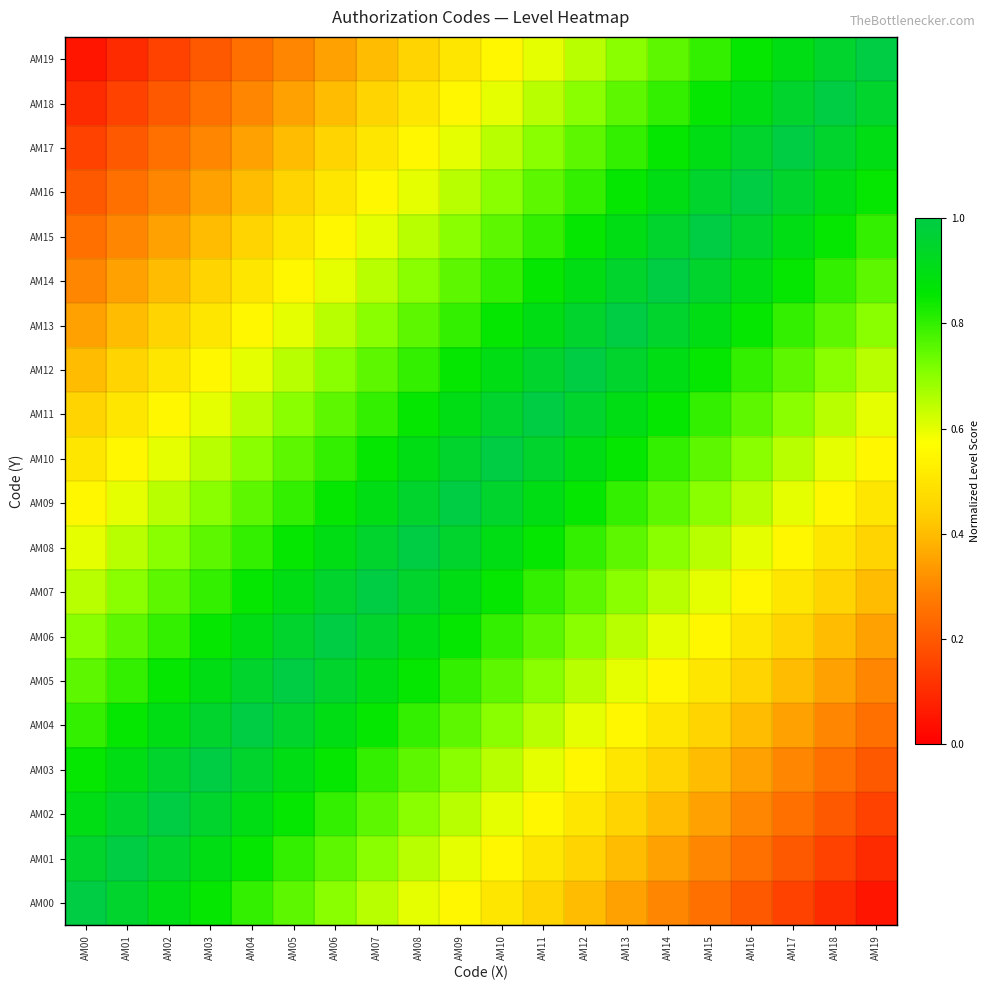

Reading right to left, what are all the values shown in this chart?

AM00: AM19=0.1	AM18=0.1	AM17=0.2	AM16=0.2	AM15=0.2	AM14=0.3	AM13=0.3	AM12=0.4	AM11=0.4	AM10=0.5	AM09=0.6	AM08=0.6	AM07=0.7	AM06=0.7	AM05=0.8	AM04=0.8	AM03=0.8	AM02=0.9	AM01=0.9	AM00=1.0
AM01: AM19=0.1	AM18=0.2	AM17=0.2	AM16=0.2	AM15=0.3	AM14=0.3	AM13=0.4	AM12=0.4	AM11=0.5	AM10=0.6	AM09=0.6	AM08=0.7	AM07=0.7	AM06=0.8	AM05=0.8	AM04=0.8	AM03=0.9	AM02=0.9	AM01=1.0	AM00=0.9
AM02: AM19=0.2	AM18=0.2	AM17=0.2	AM16=0.3	AM15=0.3	AM14=0.4	AM13=0.4	AM12=0.5	AM11=0.6	AM10=0.6	AM09=0.7	AM08=0.7	AM07=0.8	AM06=0.8	AM05=0.8	AM04=0.9	AM03=0.9	AM02=1.0	AM01=0.9	AM00=0.9
AM03: AM19=0.2	AM18=0.2	AM17=0.3	AM16=0.3	AM15=0.4	AM14=0.4	AM13=0.5	AM12=0.6	AM11=0.6	AM10=0.7	AM09=0.7	AM08=0.8	AM07=0.8	AM06=0.8	AM05=0.9	AM04=0.9	AM03=1.0	AM02=0.9	AM01=0.9	AM00=0.8
AM04: AM19=0.2	AM18=0.3	AM17=0.3	AM16=0.4	AM15=0.4	AM14=0.5	AM13=0.6	AM12=0.6	AM11=0.7	AM10=0.7	AM09=0.8	AM08=0.8	AM07=0.8	AM06=0.9	AM05=0.9	AM04=1.0	AM03=0.9	AM02=0.9	AM01=0.8	AM00=0.8
AM05: AM19=0.3	AM18=0.3	AM17=0.4	AM16=0.4	AM15=0.5	AM14=0.6	AM13=0.6	AM12=0.7	AM11=0.7	AM10=0.8	AM09=0.8	AM08=0.8	AM07=0.9	AM06=0.9	AM05=1.0	AM04=0.9	AM03=0.9	AM02=0.8	AM01=0.8	AM00=0.8
AM06: AM19=0.3	AM18=0.4	AM17=0.4	AM16=0.5	AM15=0.6	AM14=0.6	AM13=0.7	AM12=0.7	AM11=0.8	AM10=0.8	AM09=0.8	AM08=0.9	AM07=0.9	AM06=1.0	AM05=0.9	AM04=0.9	AM03=0.8	AM02=0.8	AM01=0.8	AM00=0.7
AM07: AM19=0.4	AM18=0.4	AM17=0.5	AM16=0.6	AM15=0.6	AM14=0.7	AM13=0.7	AM12=0.8	AM11=0.8	AM10=0.8	AM09=0.9	AM08=0.9	AM07=1.0	AM06=0.9	AM05=0.9	AM04=0.8	AM03=0.8	AM02=0.8	AM01=0.7	AM00=0.7
AM08: AM19=0.4	AM18=0.5	AM17=0.6	AM16=0.6	AM15=0.7	AM14=0.7	AM13=0.8	AM12=0.8	AM11=0.8	AM10=0.9	AM09=0.9	AM08=1.0	AM07=0.9	AM06=0.9	AM05=0.8	AM04=0.8	AM03=0.8	AM02=0.7	AM01=0.7	AM00=0.6
AM09: AM19=0.5	AM18=0.6	AM17=0.6	AM16=0.7	AM15=0.7	AM14=0.8	AM13=0.8	AM12=0.8	AM11=0.9	AM10=0.9	AM09=1.0	AM08=0.9	AM07=0.9	AM06=0.8	AM05=0.8	AM04=0.8	AM03=0.7	AM02=0.7	AM01=0.6	AM00=0.6
AM10: AM19=0.6	AM18=0.6	AM17=0.7	AM16=0.7	AM15=0.8	AM14=0.8	AM13=0.8	AM12=0.9	AM11=0.9	AM10=1.0	AM09=0.9	AM08=0.9	AM07=0.8	AM06=0.8	AM05=0.8	AM04=0.7	AM03=0.7	AM02=0.6	AM01=0.6	AM00=0.5
AM11: AM19=0.6	AM18=0.7	AM17=0.7	AM16=0.8	AM15=0.8	AM14=0.8	AM13=0.9	AM12=0.9	AM11=1.0	AM10=0.9	AM09=0.9	AM08=0.8	AM07=0.8	AM06=0.8	AM05=0.7	AM04=0.7	AM03=0.6	AM02=0.6	AM01=0.5	AM00=0.4
AM12: AM19=0.7	AM18=0.7	AM17=0.8	AM16=0.8	AM15=0.8	AM14=0.9	AM13=0.9	AM12=1.0	AM11=0.9	AM10=0.9	AM09=0.8	AM08=0.8	AM07=0.8	AM06=0.7	AM05=0.7	AM04=0.6	AM03=0.6	AM02=0.5	AM01=0.4	AM00=0.4
AM13: AM19=0.7	AM18=0.8	AM17=0.8	AM16=0.8	AM15=0.9	AM14=0.9	AM13=1.0	AM12=0.9	AM11=0.9	AM10=0.8	AM09=0.8	AM08=0.8	AM07=0.7	AM06=0.7	AM05=0.6	AM04=0.6	AM03=0.5	AM02=0.4	AM01=0.4	AM00=0.3
AM14: AM19=0.8	AM18=0.8	AM17=0.8	AM16=0.9	AM15=0.9	AM14=1.0	AM13=0.9	AM12=0.9	AM11=0.8	AM10=0.8	AM09=0.8	AM08=0.7	AM07=0.7	AM06=0.6	AM05=0.6	AM04=0.5	AM03=0.4	AM02=0.4	AM01=0.3	AM00=0.3
AM15: AM19=0.8	AM18=0.8	AM17=0.9	AM16=0.9	AM15=1.0	AM14=0.9	AM13=0.9	AM12=0.8	AM11=0.8	AM10=0.8	AM09=0.7	AM08=0.7	AM07=0.6	AM06=0.6	AM05=0.5	AM04=0.4	AM03=0.4	AM02=0.3	AM01=0.3	AM00=0.2
AM16: AM19=0.8	AM18=0.9	AM17=0.9	AM16=1.0	AM15=0.9	AM14=0.9	AM13=0.8	AM12=0.8	AM11=0.8	AM10=0.7	AM09=0.7	AM08=0.6	AM07=0.6	AM06=0.5	AM05=0.4	AM04=0.4	AM03=0.3	AM02=0.3	AM01=0.2	AM00=0.2
AM17: AM19=0.9	AM18=0.9	AM17=1.0	AM16=0.9	AM15=0.9	AM14=0.8	AM13=0.8	AM12=0.8	AM11=0.7	AM10=0.7	AM09=0.6	AM08=0.6	AM07=0.5	AM06=0.4	AM05=0.4	AM04=0.3	AM03=0.3	AM02=0.2	AM01=0.2	AM00=0.2
AM18: AM19=0.9	AM18=1.0	AM17=0.9	AM16=0.9	AM15=0.8	AM14=0.8	AM13=0.8	AM12=0.7	AM11=0.7	AM10=0.6	AM09=0.6	AM08=0.5	AM07=0.4	AM06=0.4	AM05=0.3	AM04=0.3	AM03=0.2	AM02=0.2	AM01=0.2	AM00=0.1
AM19: AM19=1.0	AM18=0.9	AM17=0.9	AM16=0.8	AM15=0.8	AM14=0.8	AM13=0.7	AM12=0.7	AM11=0.6	AM10=0.6	AM09=0.5	AM08=0.4	AM07=0.4	AM06=0.3	AM05=0.3	AM04=0.2	AM03=0.2	AM02=0.2	AM01=0.1	AM00=0.1